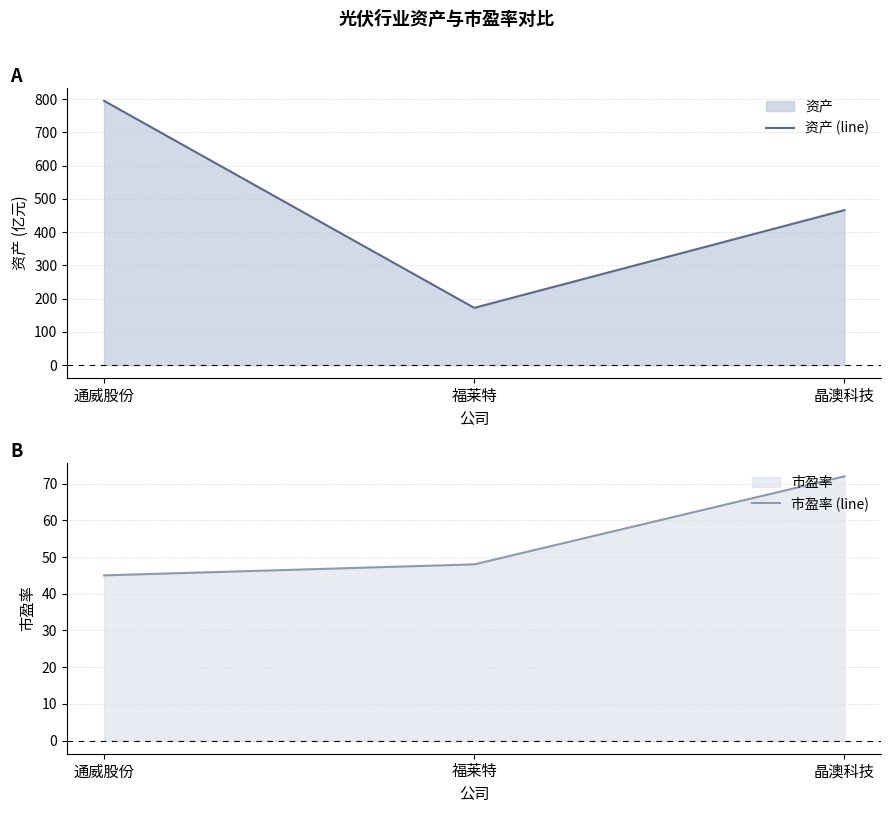

Does the chart display data point markers on the line(s)?

No